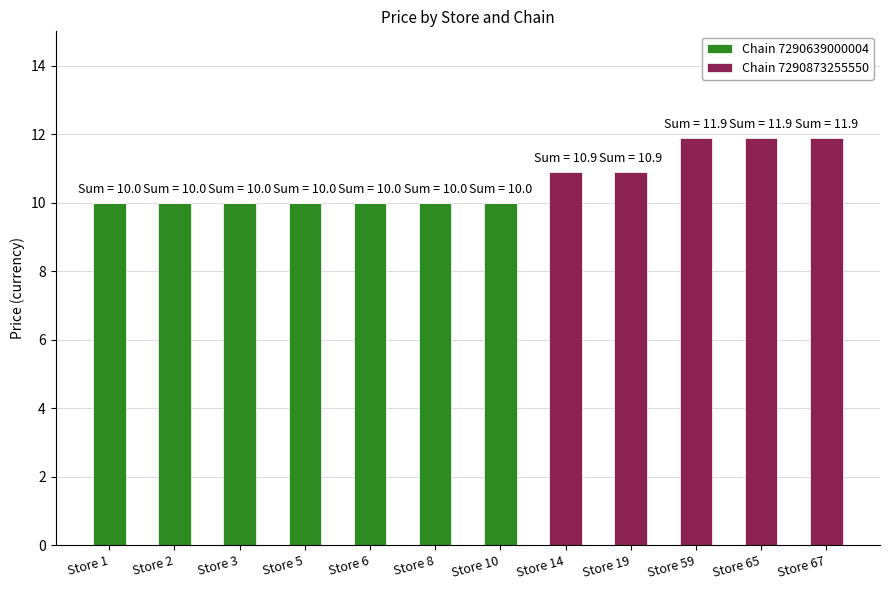

What is the sum of the Chain 7290639000004 values at Store 6 and Store 14?

10.0